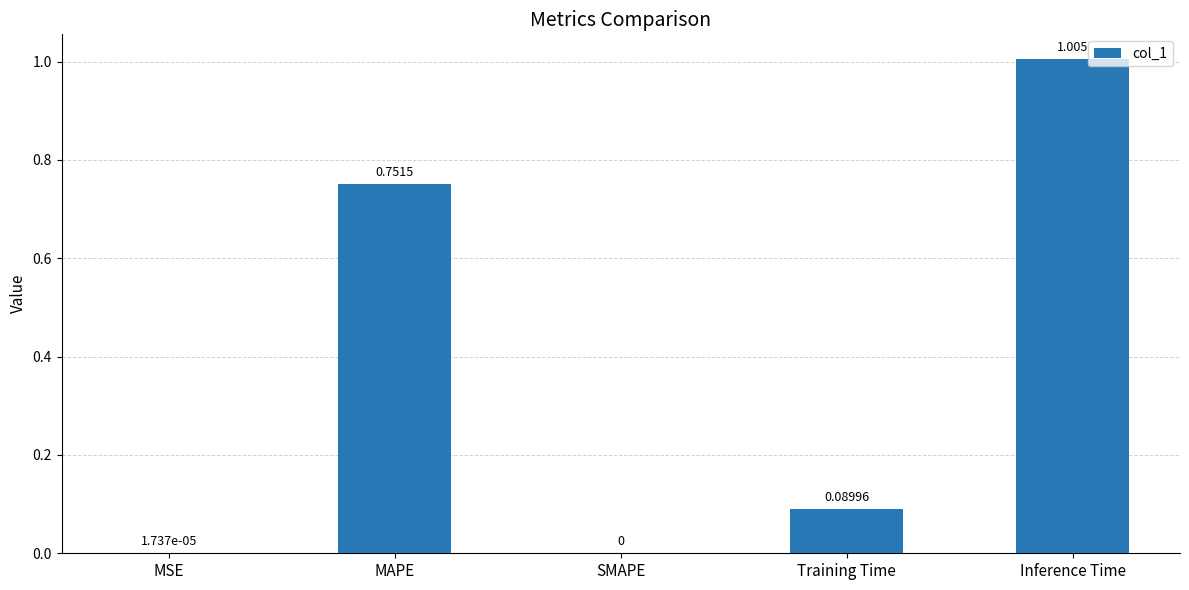

How many values exceed 0?

4